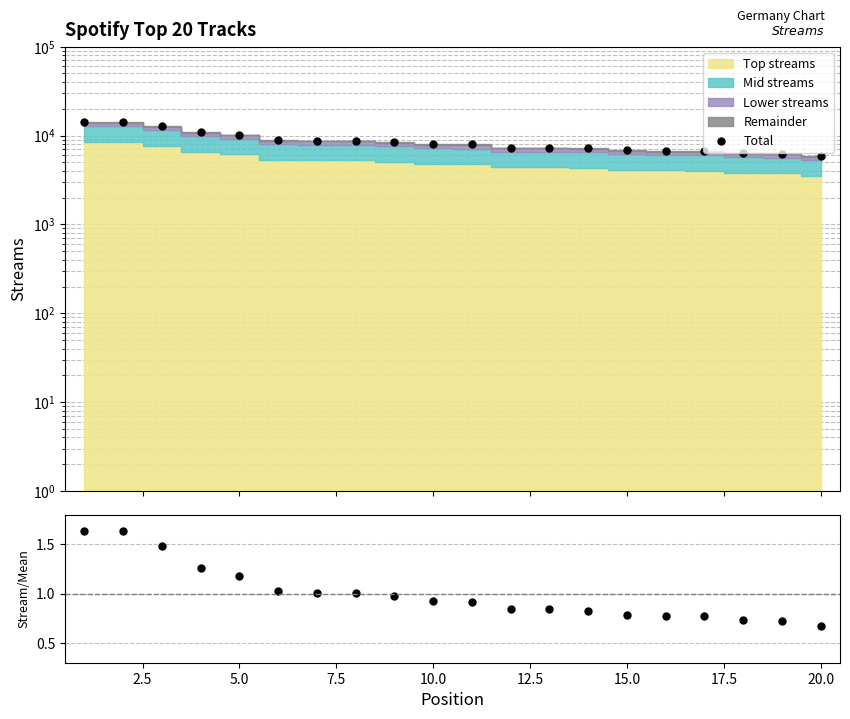

Which series has the largest range (max minus min)?

Total